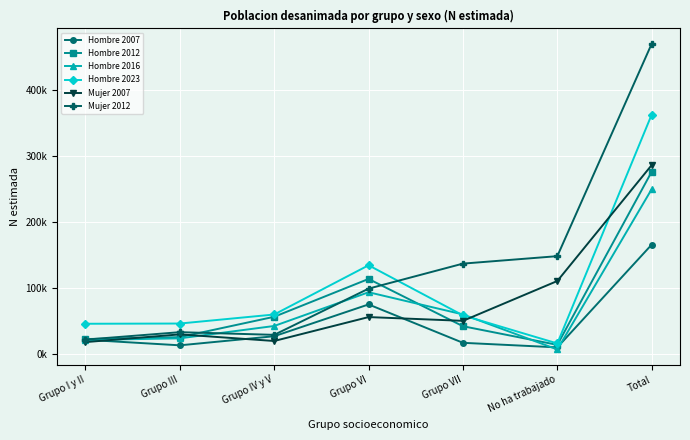

Is this an area chart (filled region under the line)?

No